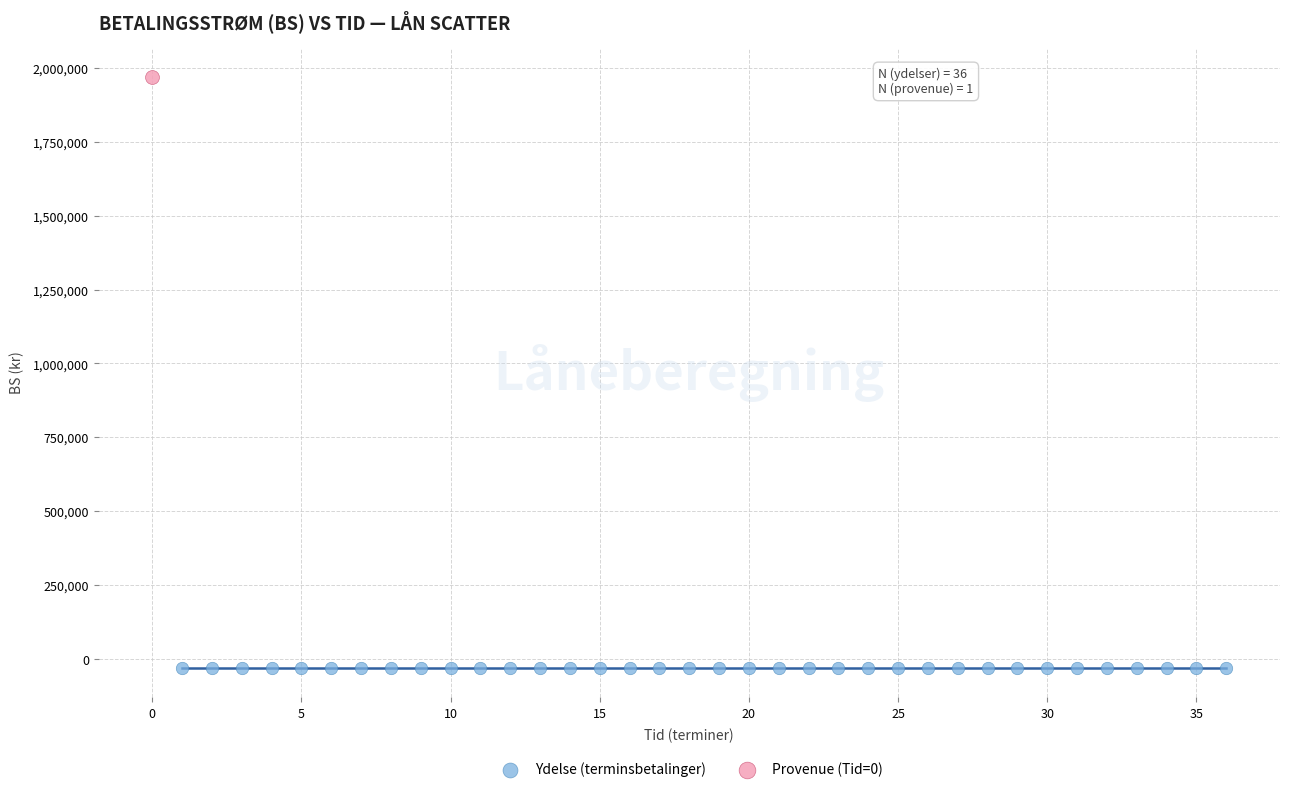

Which series reaches the maximum Y coordinate?

Provenue (Tid=0)